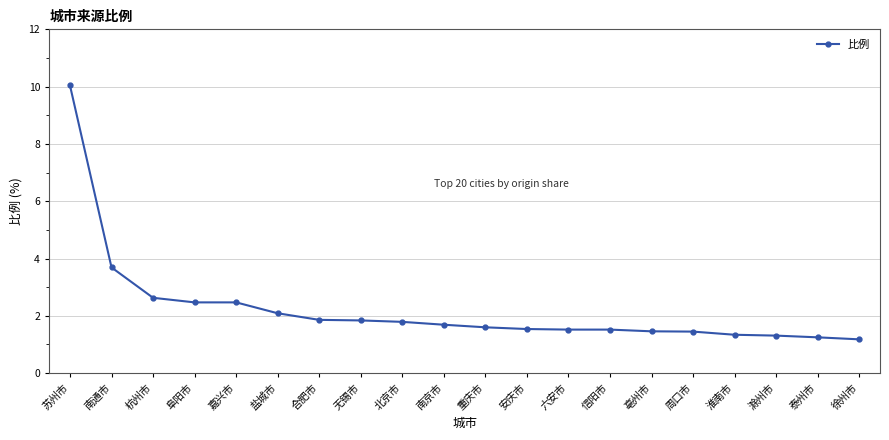

What is the label of the 19th point from the right?

南通市